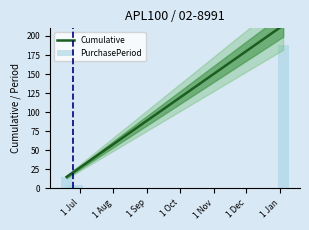

Which series has the largest total across all categories?

Cumulative